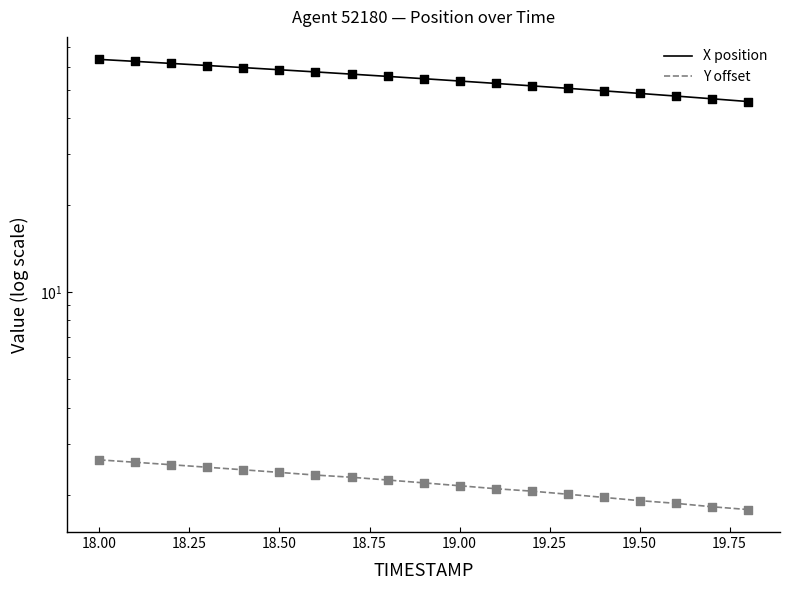

Which series contains the highest Y value?

X position